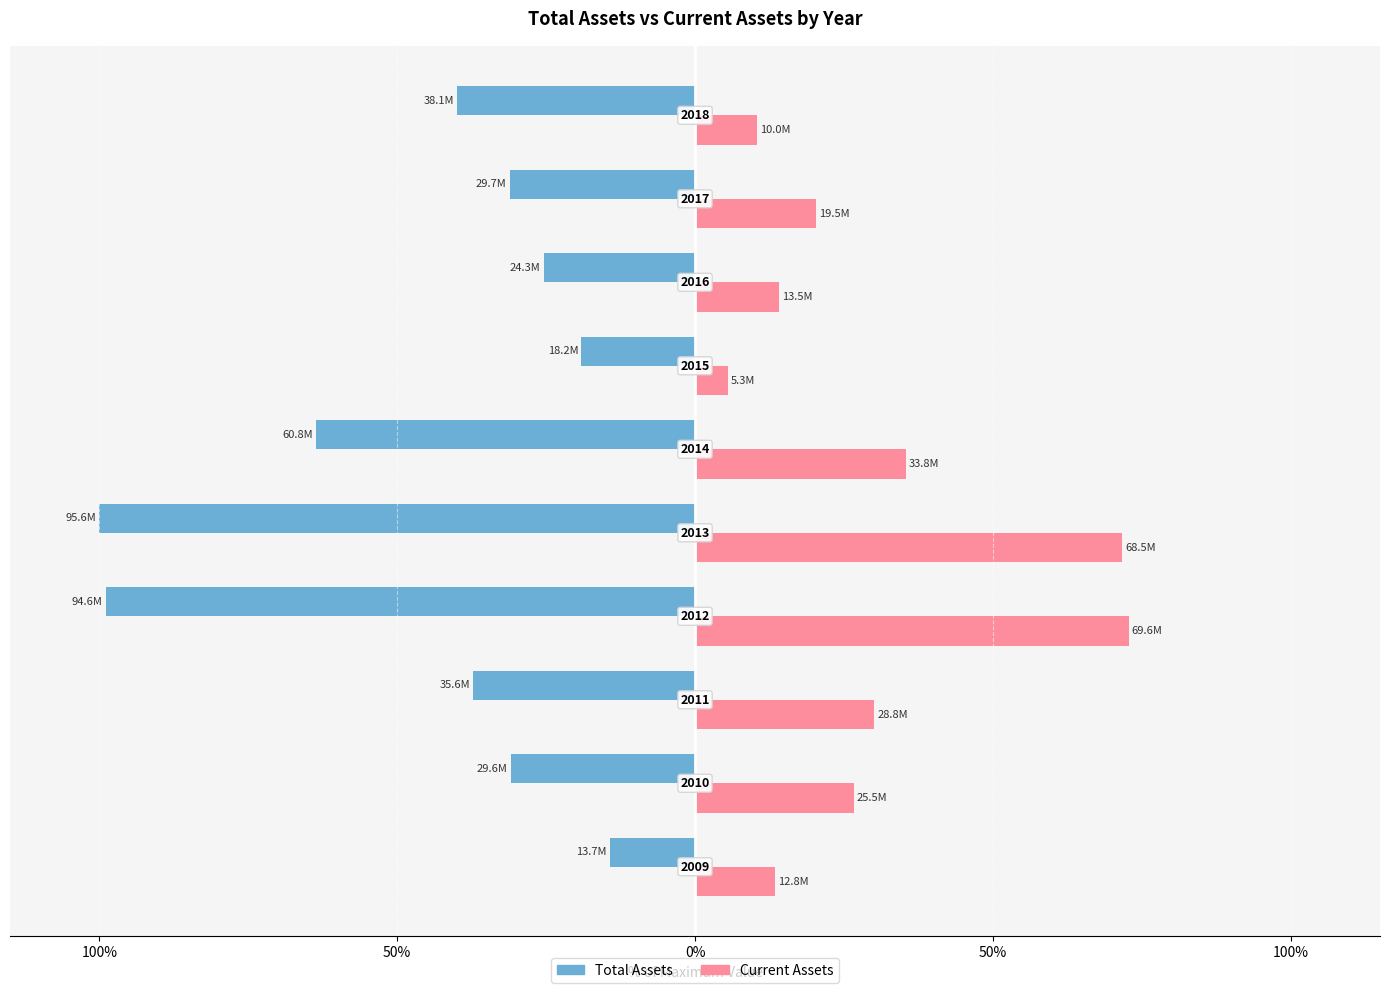

What are all the series names shown in the legend?

Total Assets, Current Assets